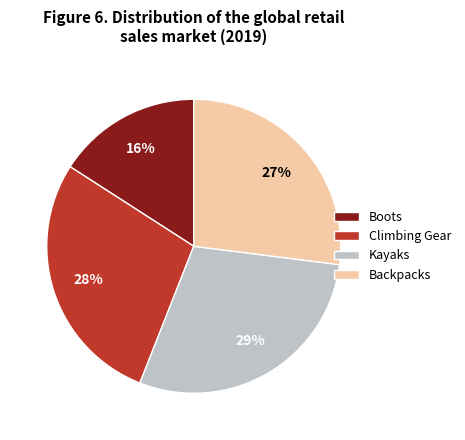

What percentage is the Climbing Gear slice, to the nearest percent?

28%